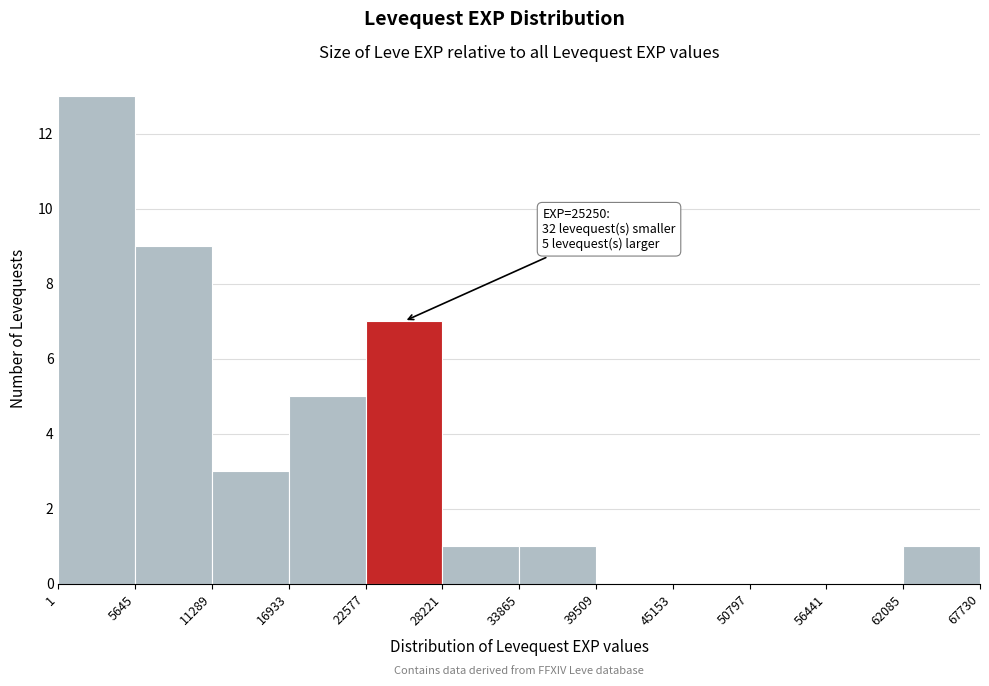

Over which range of the x-axis is the bar tallest?

1 to 5645